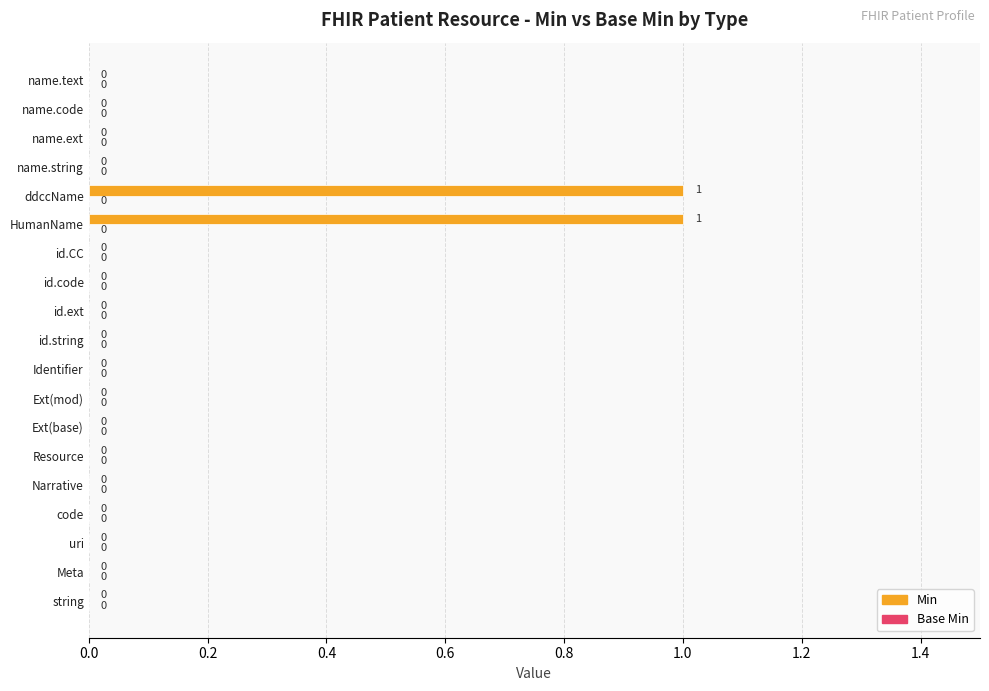

True or false: the data shows 0 at Resource.

True